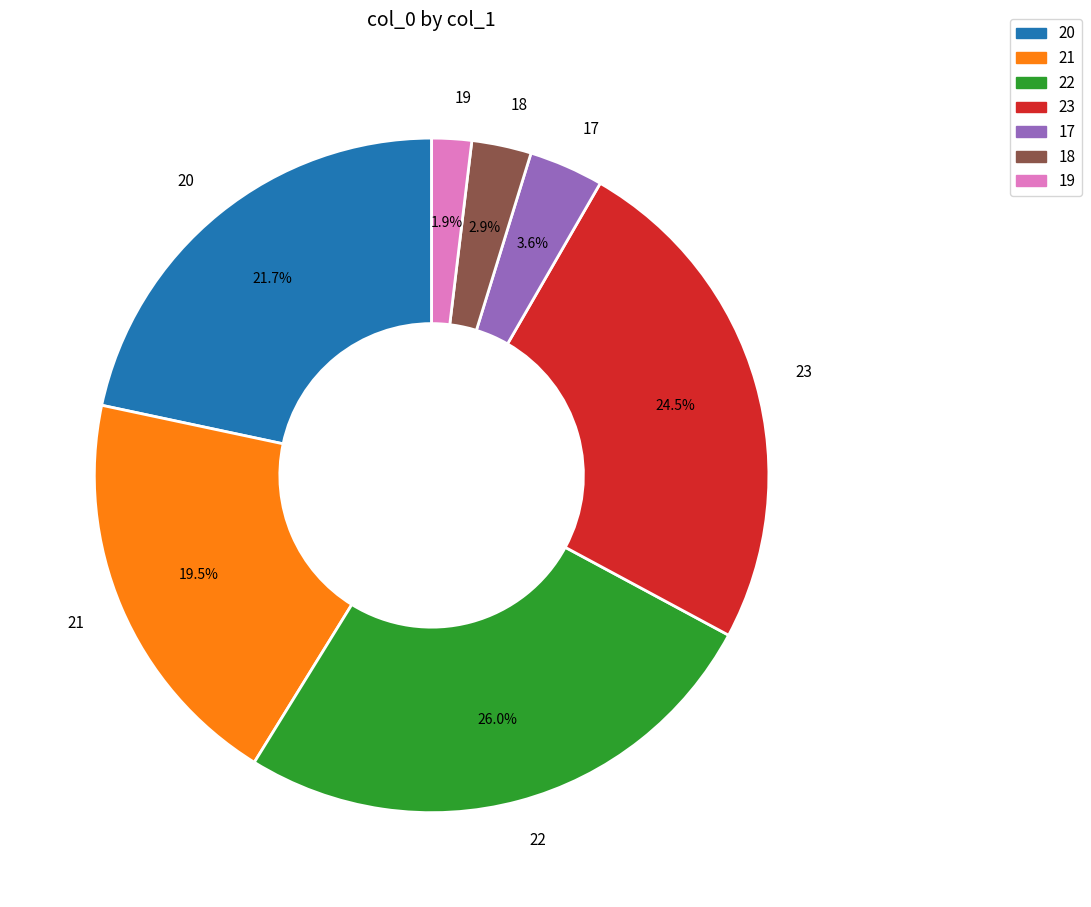

To the nearest percent, what is the difference between the largest and smallest slice percentages?

24%